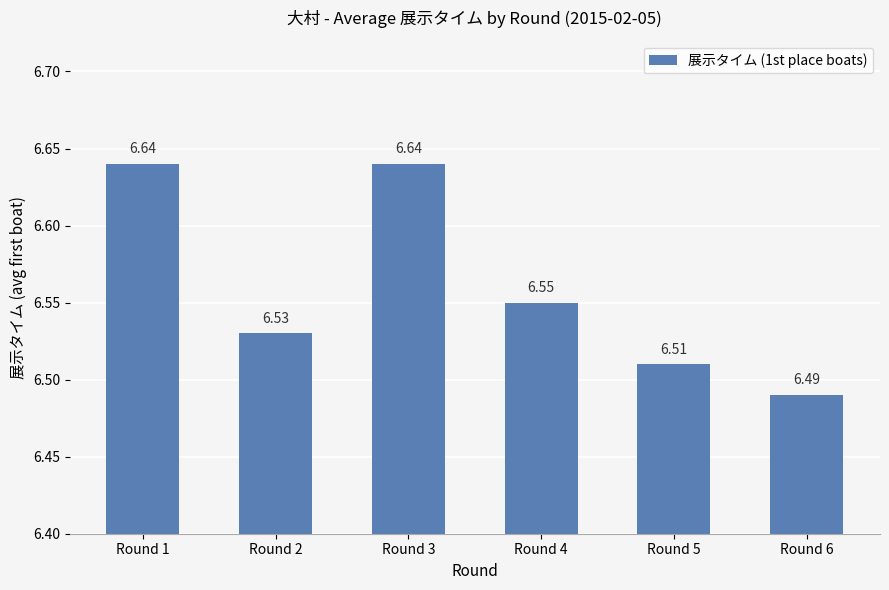

What is the sum of the values at Round 3 and Round 4?

13.2